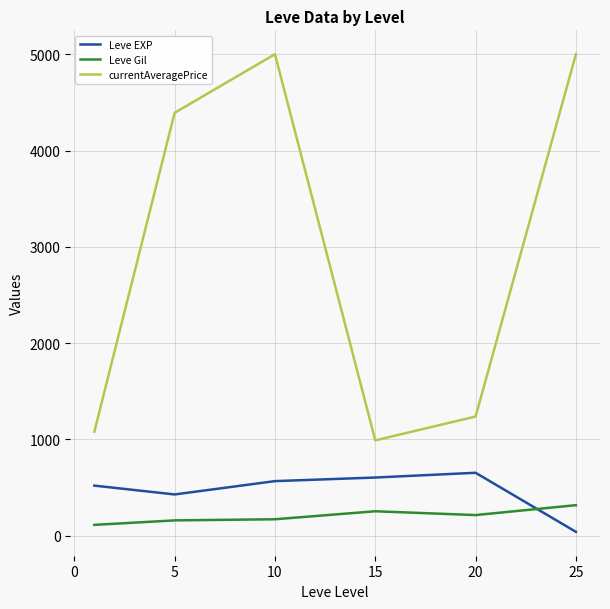

What is the difference between the maximum and minimum values in the Leve EXP series?

613.3